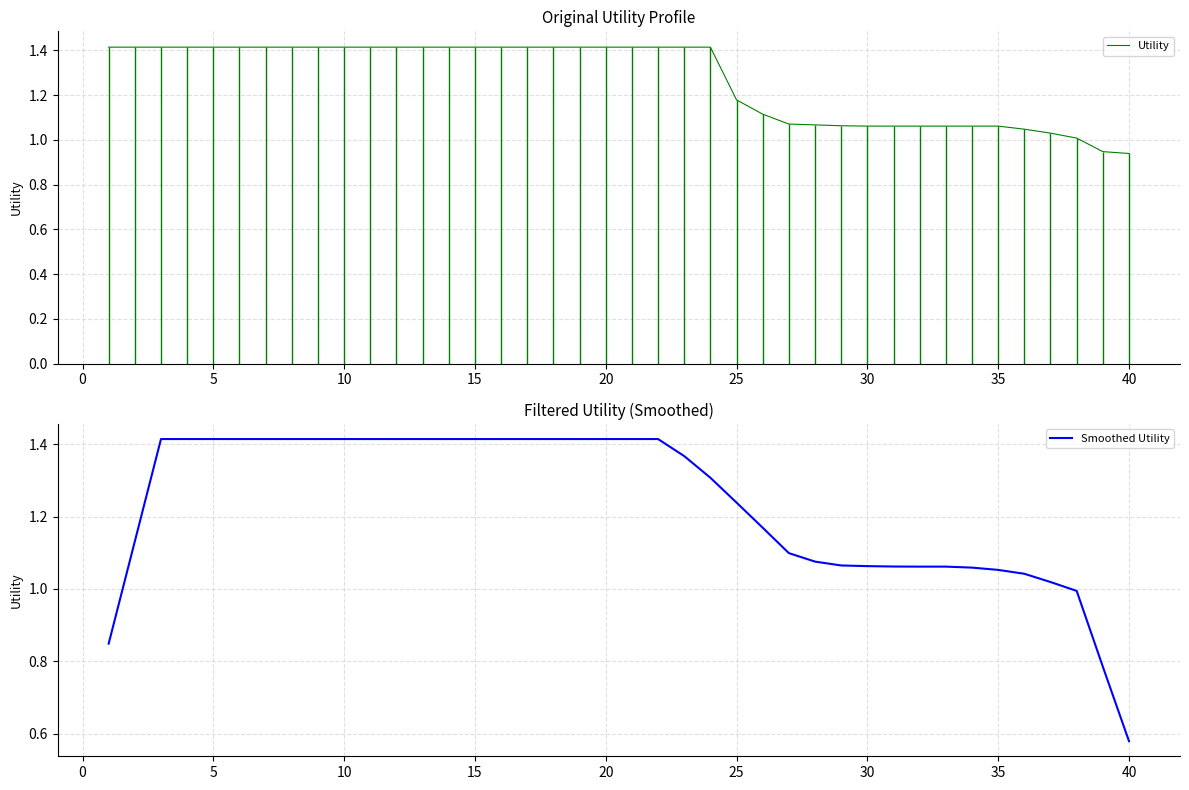

Is it true that Smoothed Utility equals 0.6 at 10?

False